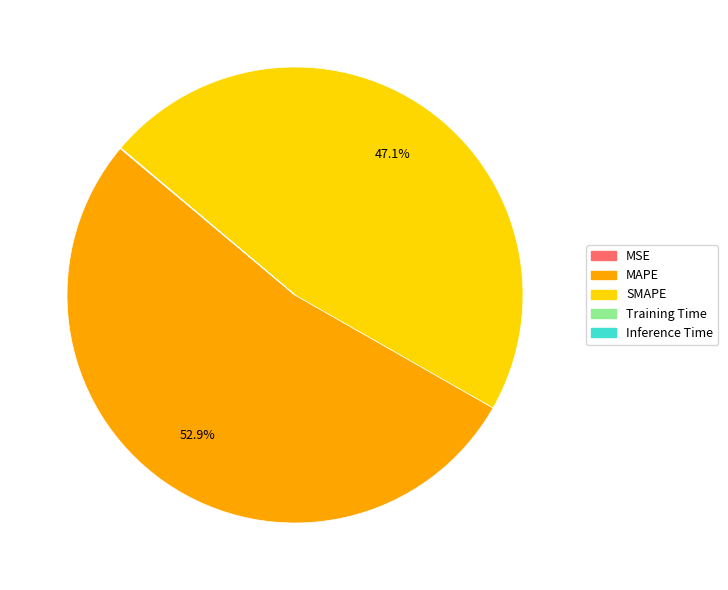

What percentage is NOT represented by MAPE?

47.1%